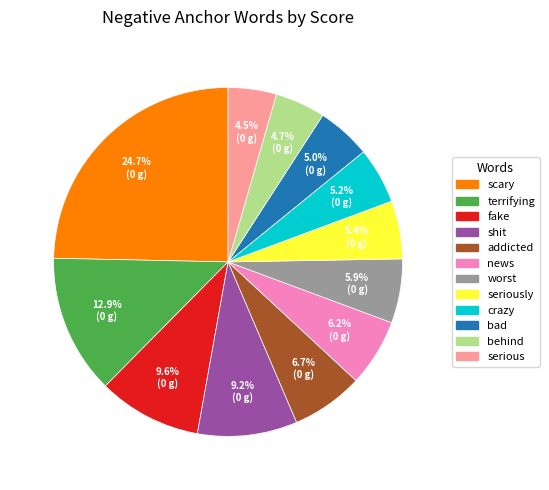

Is there any slice that represents more than half of the pie?

No